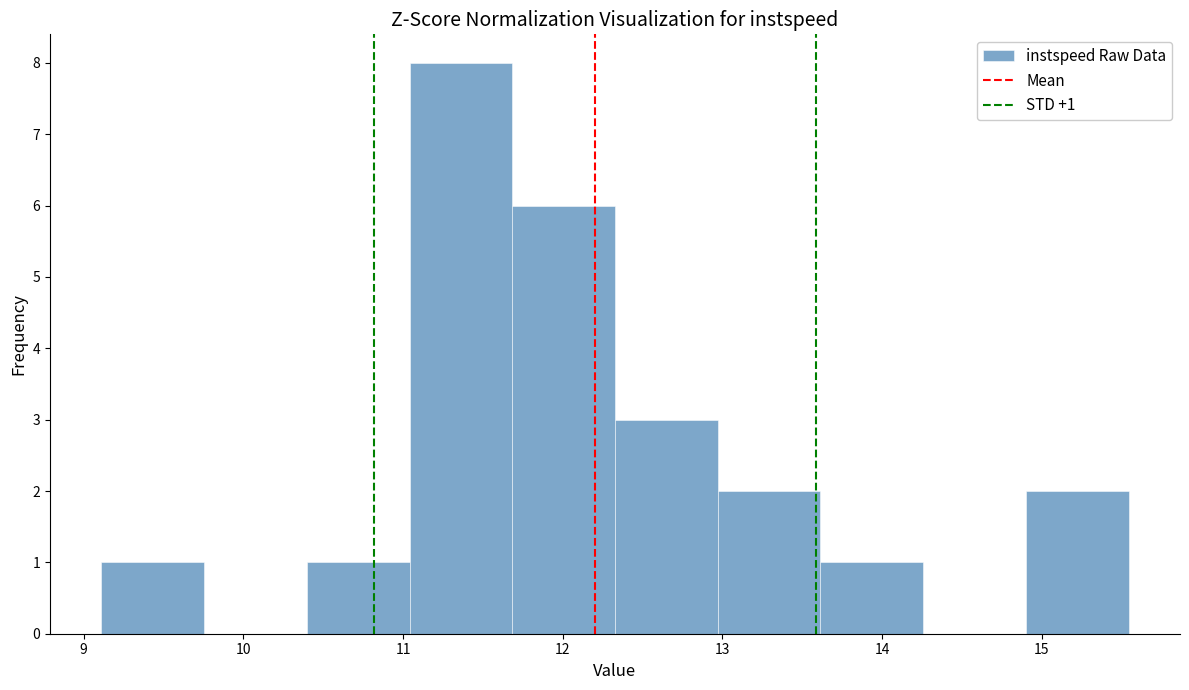

Over which range of the x-axis is the bar tallest?

11.0 to 11.7